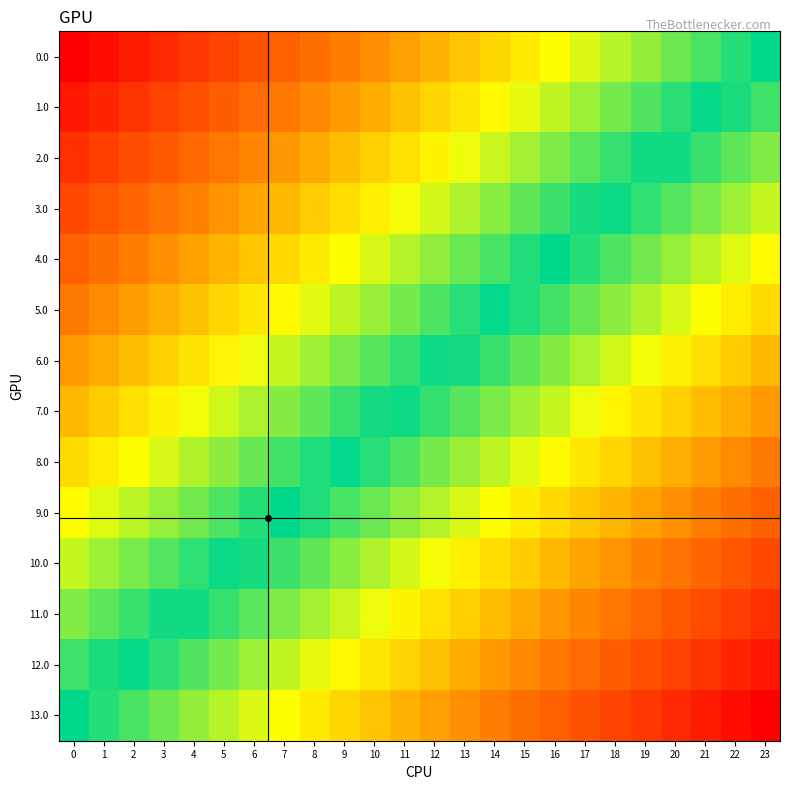

Reading left to right, transcribe all the data shown in this chart.

0.0: 0=1.0	1=1.0	2=0.9	3=0.9	4=0.8	5=0.8	6=0.7	7=0.7	8=0.7	9=0.6	10=0.6	11=0.5	12=0.5	13=0.4	14=0.4	15=0.3	16=0.3	17=0.3	18=0.2	19=0.2	20=0.1	21=0.1	22=0.0	23=0.0
1.0: 0=0.9	1=0.9	2=0.8	3=0.8	4=0.7	5=0.7	6=0.7	7=0.6	8=0.6	9=0.5	10=0.5	11=0.4	12=0.4	13=0.4	14=0.3	15=0.3	16=0.2	17=0.2	18=0.1	19=0.1	20=0.1	21=0.0	22=0.0	23=0.1
2.0: 0=0.8	1=0.8	2=0.8	3=0.7	4=0.7	5=0.6	6=0.6	7=0.5	8=0.5	9=0.5	10=0.4	11=0.4	12=0.3	13=0.3	14=0.2	15=0.2	16=0.2	17=0.1	18=0.1	19=0.0	20=0.0	21=0.1	22=0.1	23=0.2
3.0: 0=0.8	1=0.7	2=0.7	3=0.6	4=0.6	5=0.6	6=0.5	7=0.5	8=0.4	9=0.4	10=0.3	11=0.3	12=0.2	13=0.2	14=0.2	15=0.1	16=0.1	17=0.0	18=0.0	19=0.1	20=0.1	21=0.1	22=0.2	23=0.2
4.0: 0=0.7	1=0.6	2=0.6	3=0.6	4=0.5	5=0.5	6=0.4	7=0.4	8=0.3	9=0.3	10=0.3	11=0.2	12=0.2	13=0.1	14=0.1	15=0.0	16=0.0	17=0.0	18=0.1	19=0.1	20=0.2	21=0.2	22=0.3	23=0.3
5.0: 0=0.6	1=0.6	2=0.5	3=0.5	4=0.4	5=0.4	6=0.4	7=0.3	8=0.3	9=0.2	10=0.2	11=0.1	12=0.1	13=0.1	14=0.0	15=0.0	16=0.1	17=0.1	18=0.2	19=0.2	20=0.3	21=0.3	22=0.3	23=0.4
6.0: 0=0.5	1=0.5	2=0.5	3=0.4	4=0.4	5=0.3	6=0.3	7=0.2	8=0.2	9=0.1	10=0.1	11=0.1	12=0.0	13=0.0	14=0.1	15=0.1	16=0.2	17=0.2	18=0.2	19=0.3	20=0.3	21=0.4	22=0.4	23=0.5
7.0: 0=0.5	1=0.4	2=0.4	3=0.3	4=0.3	5=0.2	6=0.2	7=0.2	8=0.1	9=0.1	10=0.0	11=0.0	12=0.1	13=0.1	14=0.1	15=0.2	16=0.2	17=0.3	18=0.3	19=0.4	20=0.4	21=0.5	22=0.5	23=0.5
8.0: 0=0.4	1=0.3	2=0.3	3=0.3	4=0.2	5=0.2	6=0.1	7=0.1	8=0.0	9=0.0	10=0.1	11=0.1	12=0.1	13=0.2	14=0.2	15=0.3	16=0.3	17=0.4	18=0.4	19=0.4	20=0.5	21=0.5	22=0.6	23=0.6
9.0: 0=0.3	1=0.3	2=0.2	3=0.2	4=0.1	5=0.1	6=0.0	7=0.0	8=0.0	9=0.1	10=0.1	11=0.2	12=0.2	13=0.3	14=0.3	15=0.3	16=0.4	17=0.4	18=0.5	19=0.5	20=0.6	21=0.6	22=0.6	23=0.7
10.0: 0=0.2	1=0.2	2=0.1	3=0.1	4=0.1	5=0.0	6=0.0	7=0.1	8=0.1	9=0.2	10=0.2	11=0.2	12=0.3	13=0.3	14=0.4	15=0.4	16=0.5	17=0.5	18=0.6	19=0.6	20=0.6	21=0.7	22=0.7	23=0.8
11.0: 0=0.2	1=0.1	2=0.1	3=0.0	4=0.0	5=0.1	6=0.1	7=0.2	8=0.2	9=0.2	10=0.3	11=0.3	12=0.4	13=0.4	14=0.5	15=0.5	16=0.5	17=0.6	18=0.6	19=0.7	20=0.7	21=0.8	22=0.8	23=0.8
12.0: 0=0.1	1=0.0	2=0.0	3=0.1	4=0.1	5=0.1	6=0.2	7=0.2	8=0.3	9=0.3	10=0.4	11=0.4	12=0.4	13=0.5	14=0.5	15=0.6	16=0.6	17=0.7	18=0.7	19=0.7	20=0.8	21=0.8	22=0.9	23=0.9
13.0: 0=0.0	1=0.0	2=0.1	3=0.1	4=0.2	5=0.2	6=0.3	7=0.3	8=0.3	9=0.4	10=0.4	11=0.5	12=0.5	13=0.6	14=0.6	15=0.7	16=0.7	17=0.7	18=0.8	19=0.8	20=0.9	21=0.9	22=1.0	23=1.0